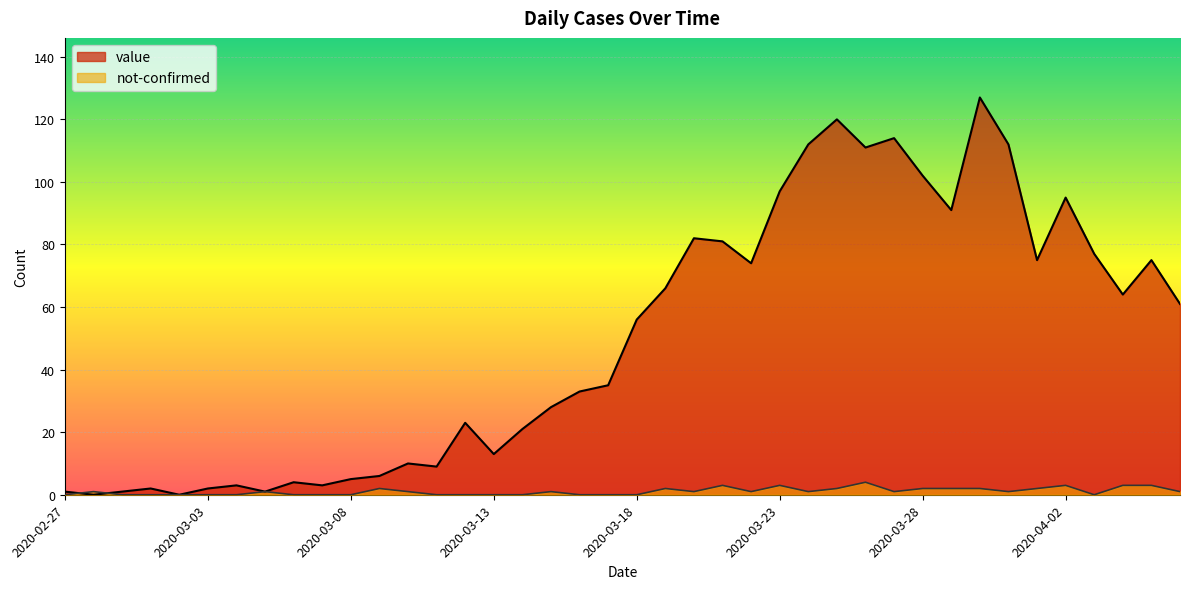

What is the label of the 27th point from the left?

2020-03-24